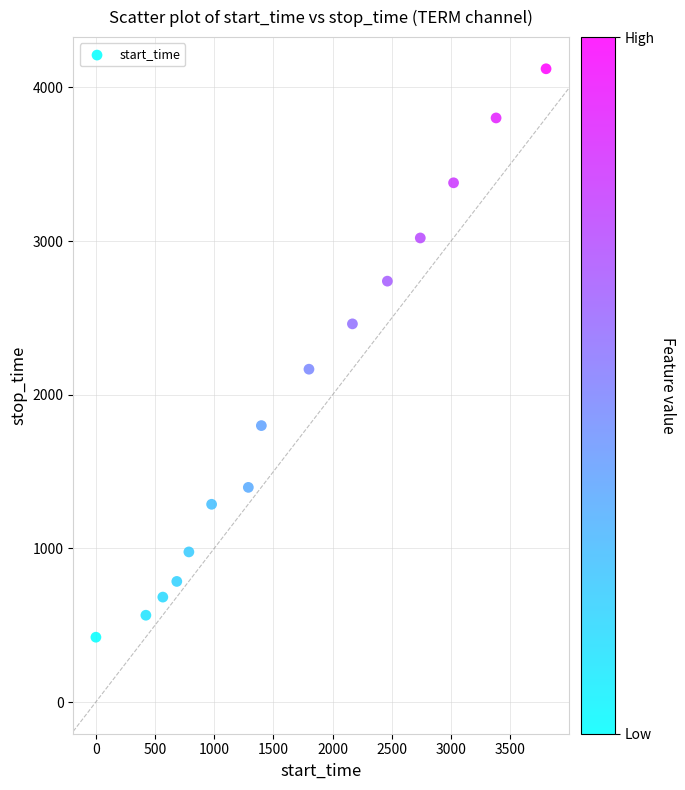

What Y value in the scatter plot is closest to 2271?

2166